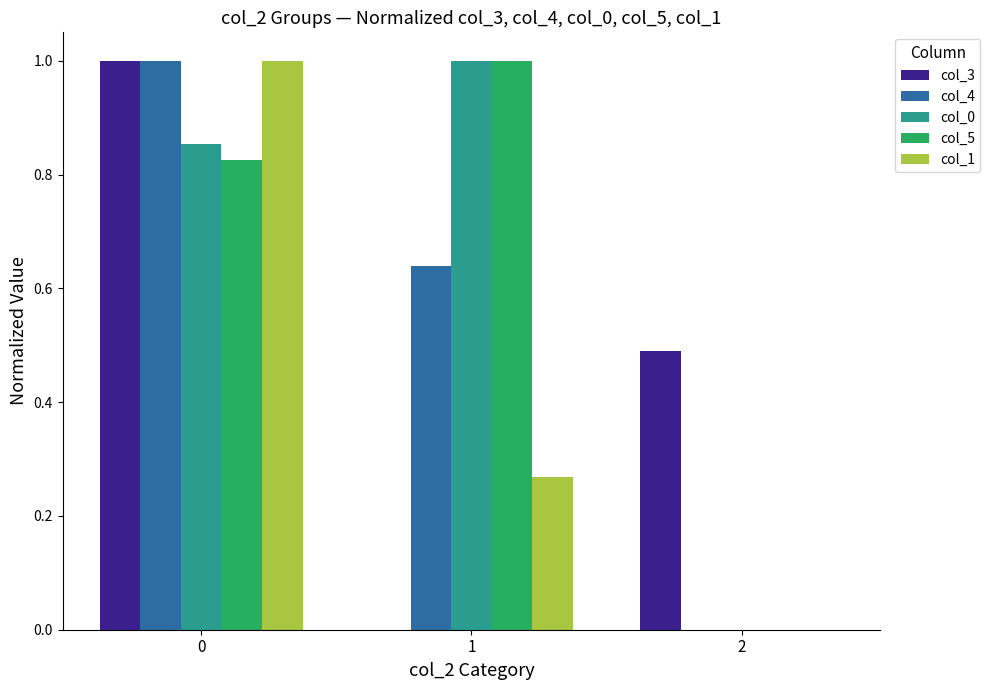

True or false: col_4 has a value of -0.4 at 2.

False